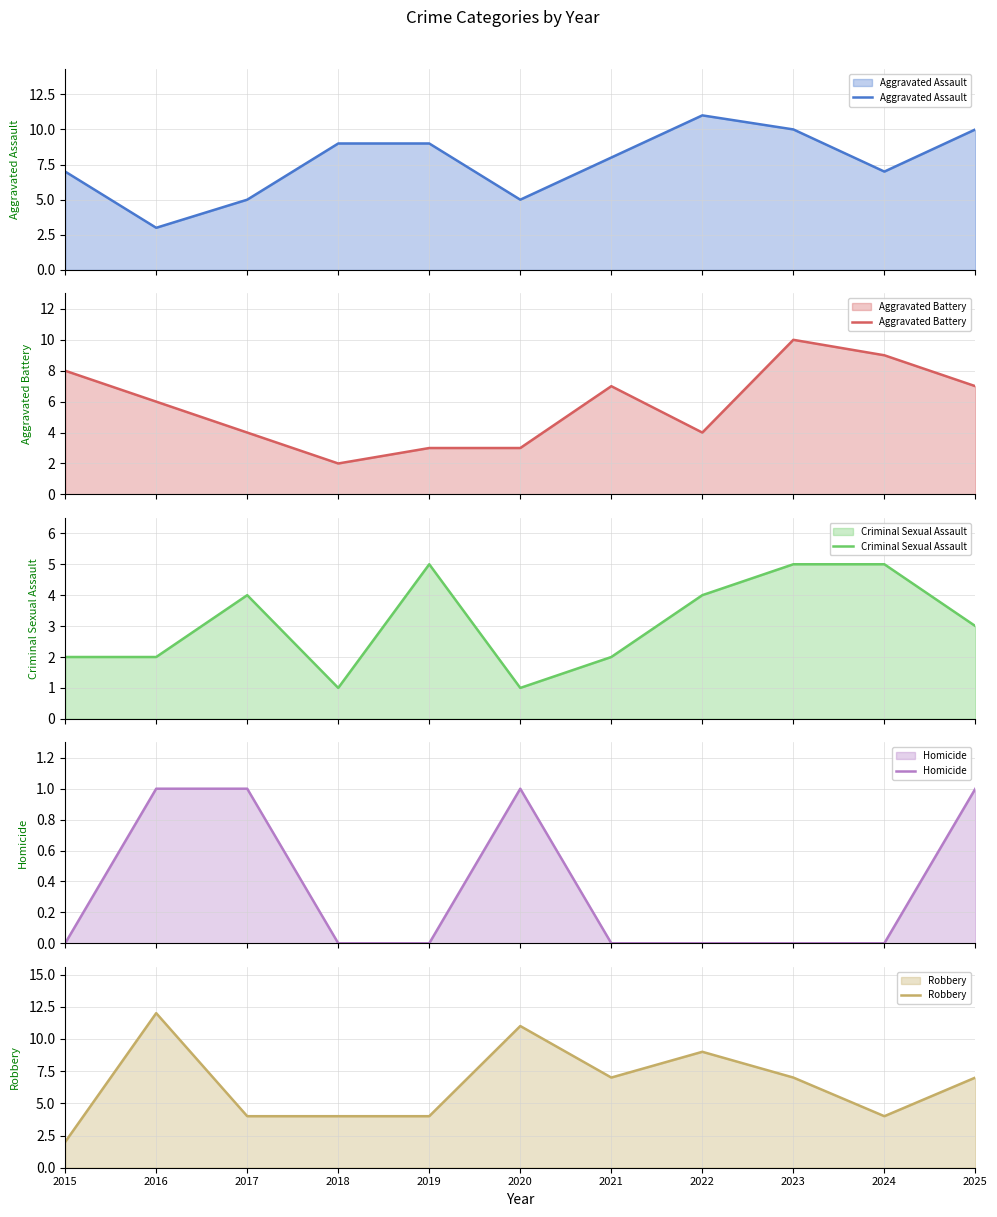

At which label does Aggravated Battery reach its peak?

2023